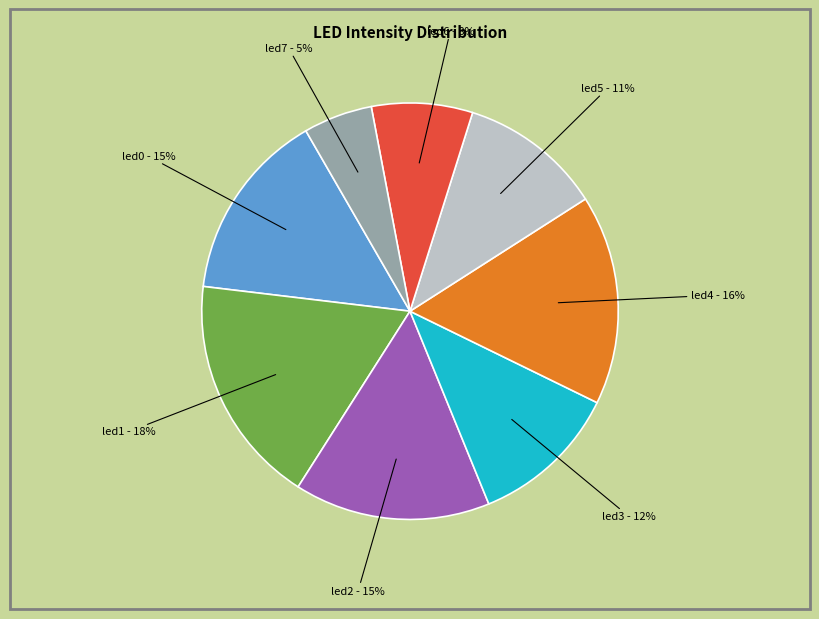

To the nearest percent, what is the difference between the largest and smallest slice percentages?

13%